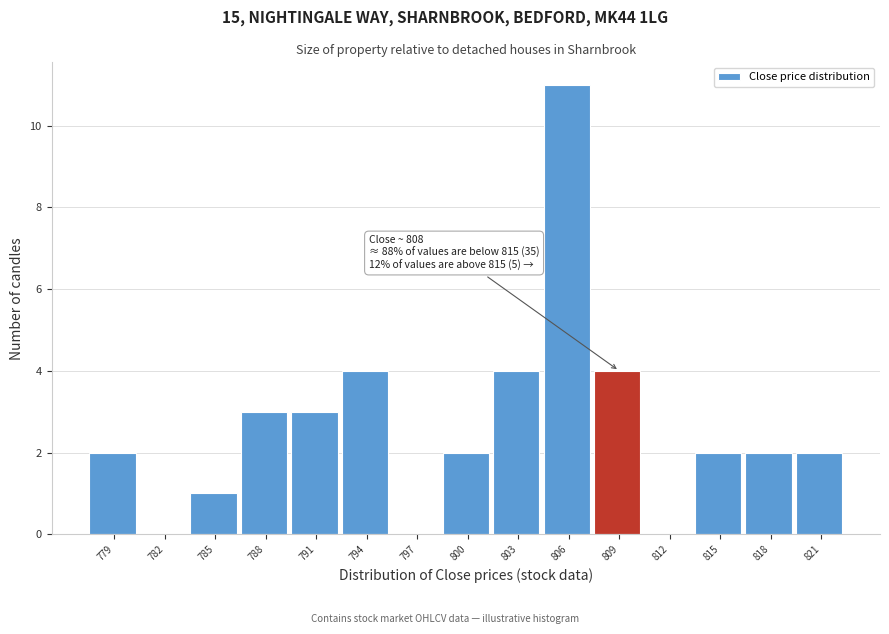

Which range on the x-axis has the tallest bar?

804.5 to 807.5